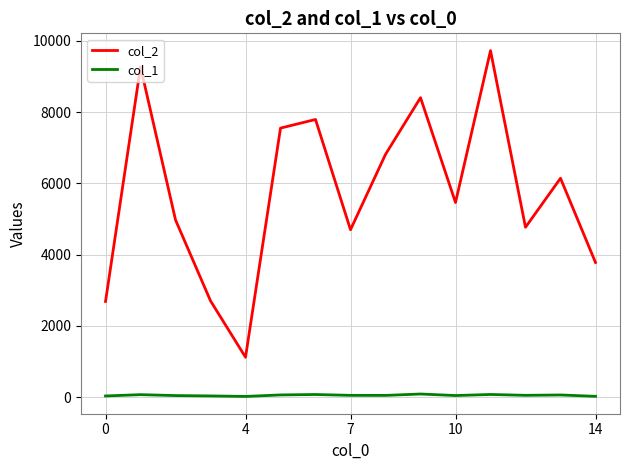

What is the maximum value shown in the chart?

9728